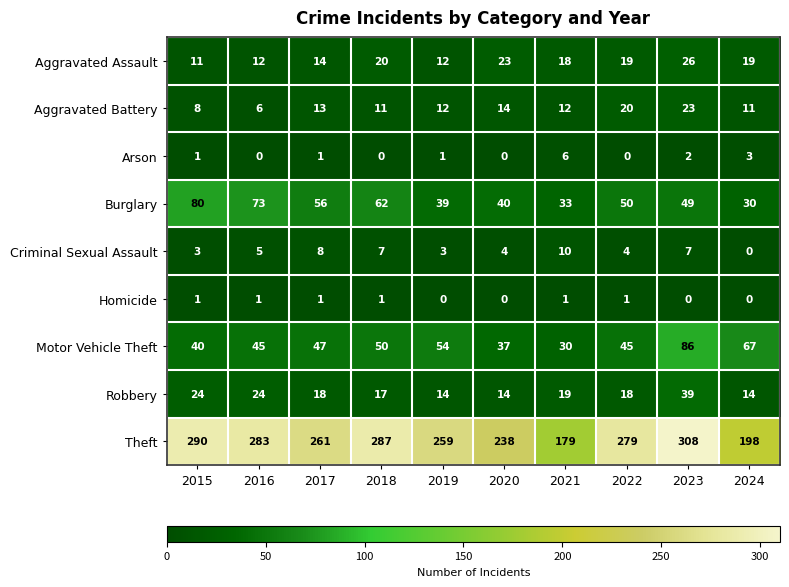

What value does the Theft series have at 2016, to the nearest 5?

285